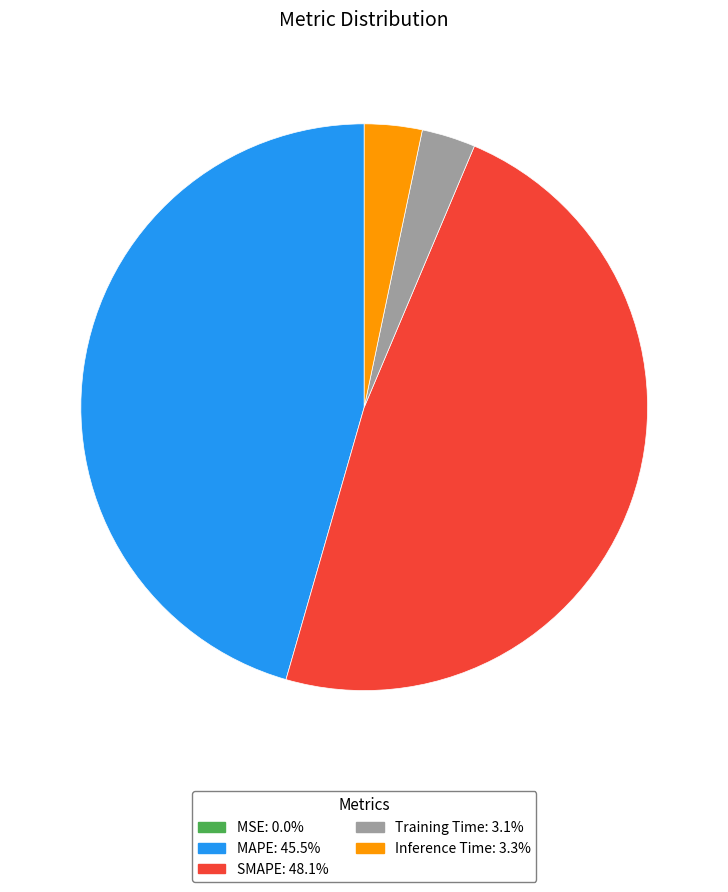

Which slice is the largest?

SMAPE